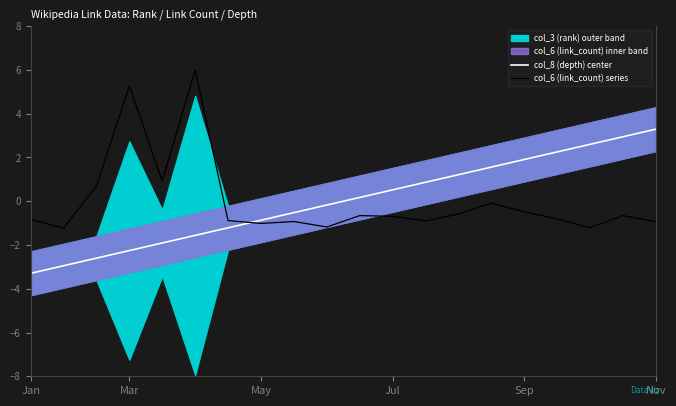

The col_6 (link_count) series series shows -0.8 at Jan. True or false?

True